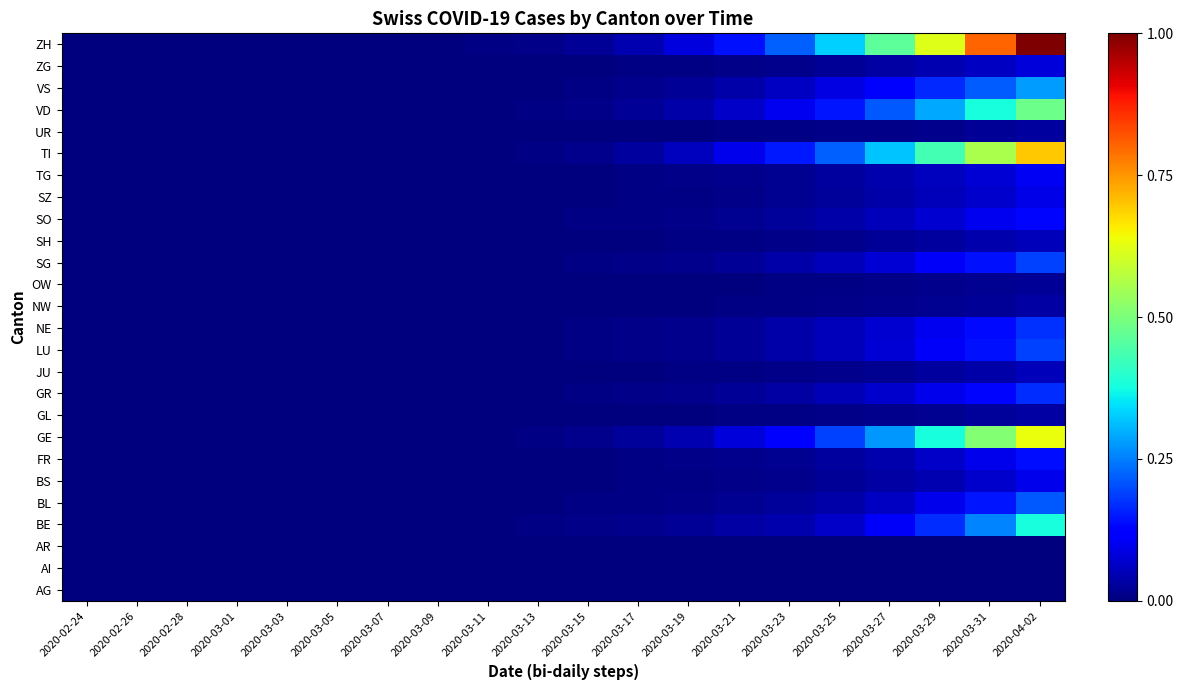

List the labels in order of GE value, largest first.

2020-04-02, 2020-03-31, 2020-03-29, 2020-03-27, 2020-03-25, 2020-03-23, 2020-03-21, 2020-03-19, 2020-03-17, 2020-03-15, 2020-03-13, 2020-03-11, 2020-02-24, 2020-02-26, 2020-02-28, 2020-03-01, 2020-03-03, 2020-03-05, 2020-03-07, 2020-03-09